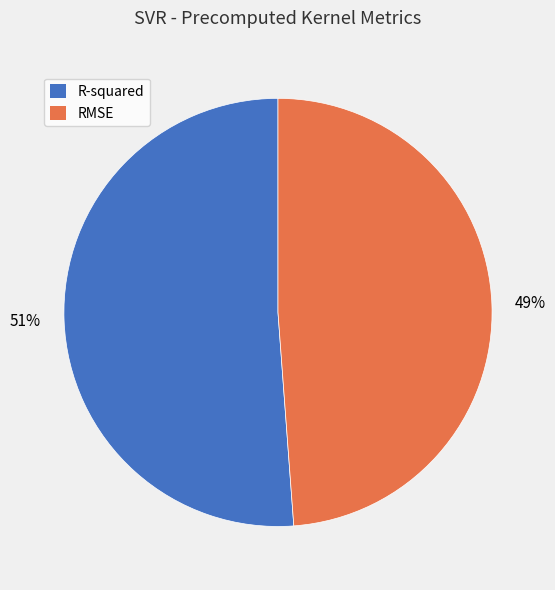

Is the sum of RMSE and R-squared greater than half?

Yes